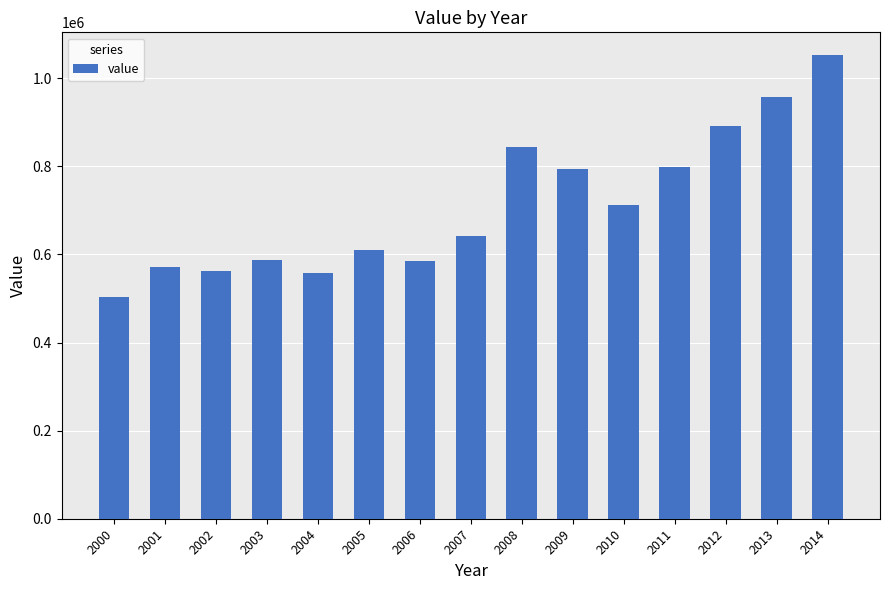

What is the difference between the second highest and minimum values?

453113.4